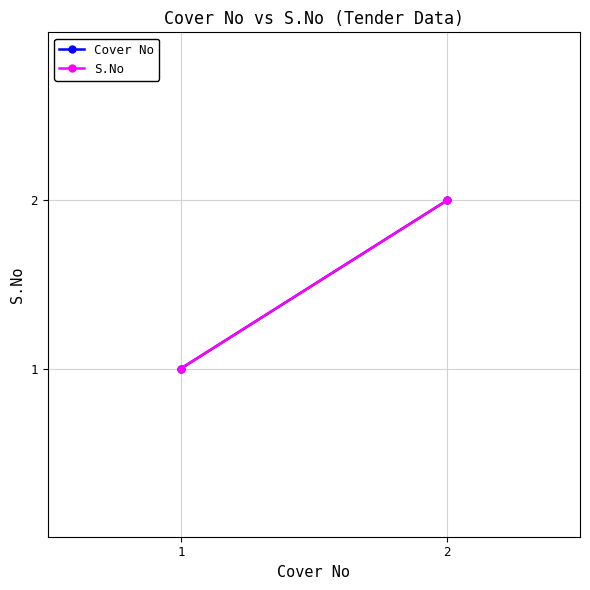

Reading left to right, extract all data points from this chart.

Cover No: 1	2
S.No: 1	2